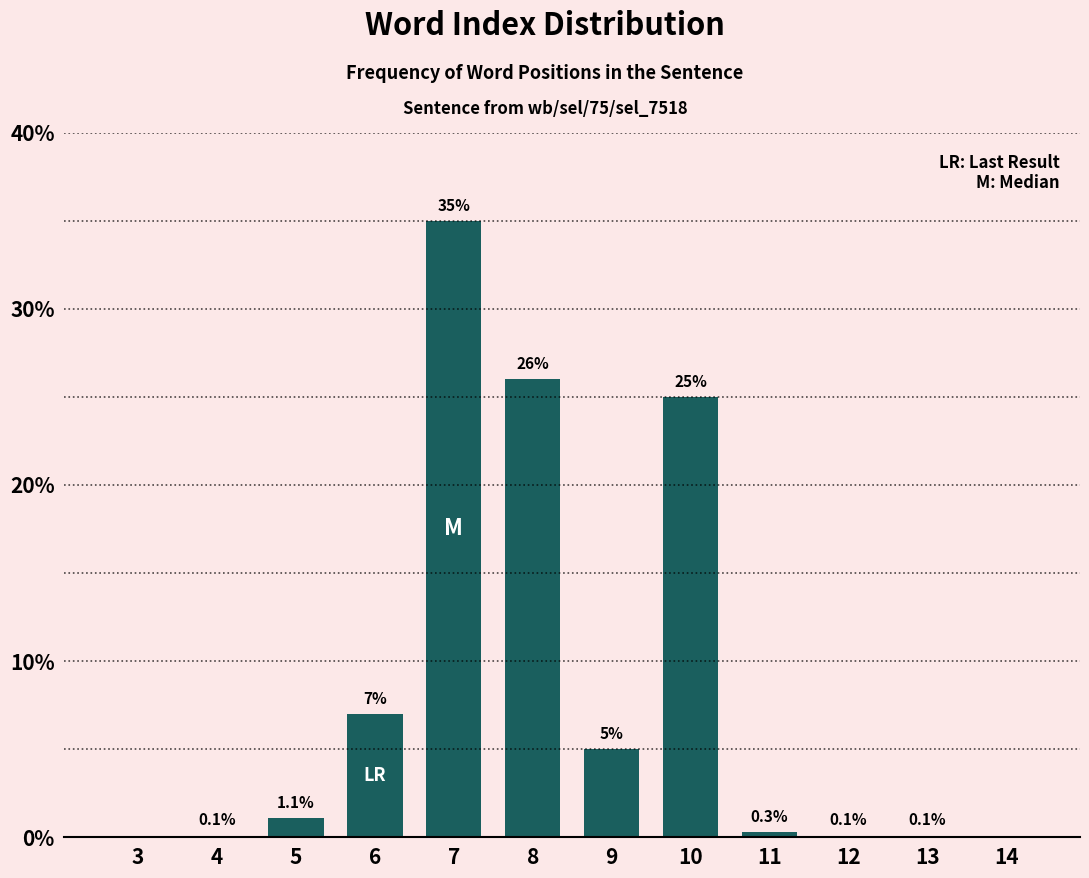

Is it true that the value at 8 is 26.0?

True